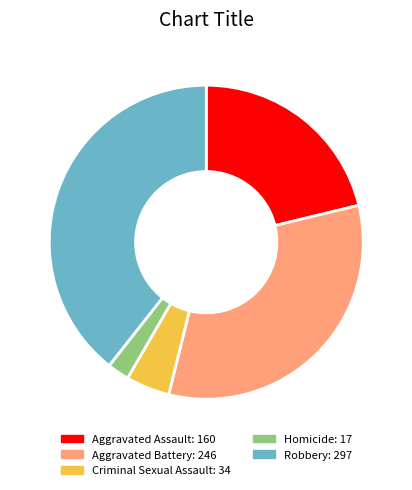

How many slices are in this pie chart?

5